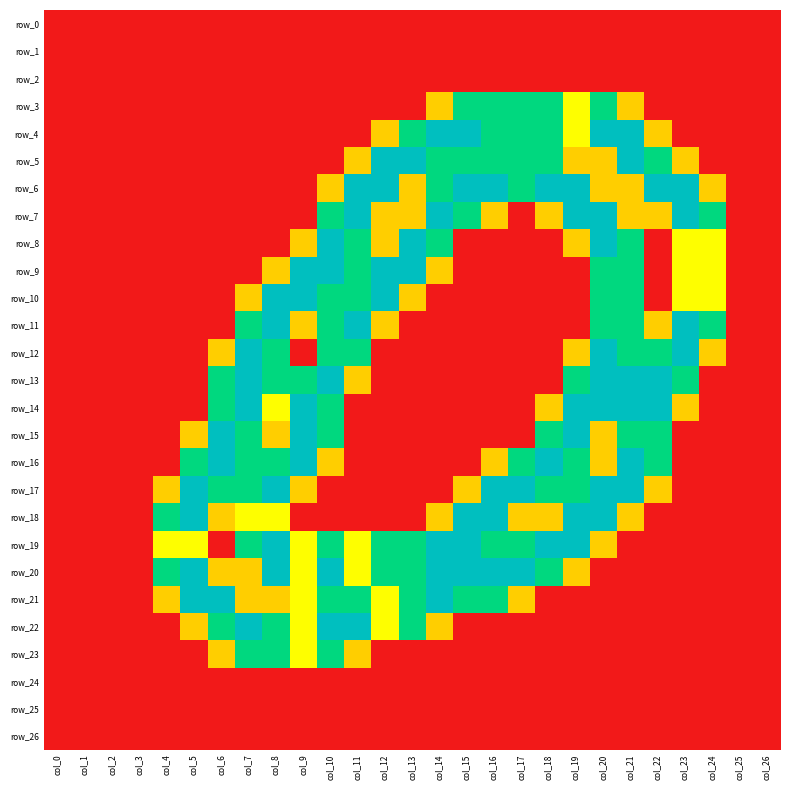

Reading left to right, transcribe all the data shown in this chart.

row_0: 0.0	0.0	0.0	0.0	0.0	0.0	0.0	0.0	0.0	0.0	0.0	0.0	0.0	0.0	0.0	0.0	0.0	0.0	0.0	0.0	0.0	0.0	0.0	0.0	0.0	0.0	0.0
row_1: 0.0	0.0	0.0	0.0	0.0	0.0	0.0	0.0	0.0	0.0	0.0	0.0	0.0	0.0	0.0	0.0	0.0	0.0	0.0	0.0	0.0	0.0	0.0	0.0	0.0	0.0	0.0
row_2: 0.0	0.0	0.0	0.0	0.0	0.0	0.0	0.0	0.0	0.0	0.0	0.0	0.0	0.0	0.0	0.0	0.0	0.0	0.0	0.0	0.0	0.0	0.0	0.0	0.0	0.0	0.0
row_3: 0.0	0.0	0.0	0.0	0.0	0.0	0.0	0.0	0.0	0.0	0.0	0.0	0.0	0.0	0.8	1.5	1.5	1.5	1.5	1.0	1.5	0.8	0.0	0.0	0.0	0.0	0.0
row_4: 0.0	0.0	0.0	0.0	0.0	0.0	0.0	0.0	0.0	0.0	0.0	0.0	0.8	1.5	2.0	2.0	1.5	1.5	1.5	1.0	2.0	2.0	0.8	0.0	0.0	0.0	0.0
row_5: 0.0	0.0	0.0	0.0	0.0	0.0	0.0	0.0	0.0	0.0	0.0	0.8	2.0	2.0	1.5	1.5	1.5	1.5	1.5	0.8	0.8	2.0	1.5	0.8	0.0	0.0	0.0
row_6: 0.0	0.0	0.0	0.0	0.0	0.0	0.0	0.0	0.0	0.0	0.8	2.0	2.0	0.8	1.5	2.0	2.0	1.5	2.0	2.0	0.8	0.8	2.0	2.0	0.8	0.0	0.0
row_7: 0.0	0.0	0.0	0.0	0.0	0.0	0.0	0.0	0.0	0.0	1.5	2.0	0.8	0.8	2.0	1.5	0.8	0.0	0.8	2.0	2.0	0.8	0.8	2.0	1.5	0.0	0.0
row_8: 0.0	0.0	0.0	0.0	0.0	0.0	0.0	0.0	0.0	0.8	2.0	1.5	0.8	2.0	1.5	0.0	0.0	0.0	0.0	0.8	2.0	1.5	0.0	1.0	1.0	0.0	0.0
row_9: 0.0	0.0	0.0	0.0	0.0	0.0	0.0	0.0	0.8	2.0	2.0	1.5	2.0	2.0	0.8	0.0	0.0	0.0	0.0	0.0	1.5	1.5	0.0	1.0	1.0	0.0	0.0
row_10: 0.0	0.0	0.0	0.0	0.0	0.0	0.0	0.8	2.0	2.0	1.5	1.5	2.0	0.8	0.0	0.0	0.0	0.0	0.0	0.0	1.5	1.5	0.0	1.0	1.0	0.0	0.0
row_11: 0.0	0.0	0.0	0.0	0.0	0.0	0.0	1.5	2.0	0.8	1.5	2.0	0.8	0.0	0.0	0.0	0.0	0.0	0.0	0.0	1.5	1.5	0.8	2.0	1.5	0.0	0.0
row_12: 0.0	0.0	0.0	0.0	0.0	0.0	0.8	2.0	1.5	0.0	1.5	1.5	0.0	0.0	0.0	0.0	0.0	0.0	0.0	0.8	2.0	1.5	1.5	2.0	0.8	0.0	0.0
row_13: 0.0	0.0	0.0	0.0	0.0	0.0	1.5	2.0	1.5	1.5	2.0	0.8	0.0	0.0	0.0	0.0	0.0	0.0	0.0	1.5	2.0	2.0	2.0	1.5	0.0	0.0	0.0
row_14: 0.0	0.0	0.0	0.0	0.0	0.0	1.5	2.0	1.0	2.0	1.5	0.0	0.0	0.0	0.0	0.0	0.0	0.0	0.8	2.0	2.0	2.0	2.0	0.8	0.0	0.0	0.0
row_15: 0.0	0.0	0.0	0.0	0.0	0.8	2.0	1.5	0.8	2.0	1.5	0.0	0.0	0.0	0.0	0.0	0.0	0.0	1.5	2.0	0.8	1.5	1.5	0.0	0.0	0.0	0.0
row_16: 0.0	0.0	0.0	0.0	0.0	1.5	2.0	1.5	1.5	2.0	0.8	0.0	0.0	0.0	0.0	0.0	0.8	1.5	2.0	1.5	0.8	2.0	1.5	0.0	0.0	0.0	0.0
row_17: 0.0	0.0	0.0	0.0	0.8	2.0	1.5	1.5	2.0	0.8	0.0	0.0	0.0	0.0	0.0	0.8	2.0	2.0	1.5	1.5	2.0	2.0	0.8	0.0	0.0	0.0	0.0
row_18: 0.0	0.0	0.0	0.0	1.5	2.0	0.8	1.0	1.0	0.0	0.0	0.0	0.0	0.0	0.8	2.0	2.0	0.8	0.8	2.0	2.0	0.8	0.0	0.0	0.0	0.0	0.0
row_19: 0.0	0.0	0.0	0.0	1.0	1.0	0.0	1.5	2.0	1.0	1.5	1.0	1.5	1.5	2.0	2.0	1.5	1.5	2.0	2.0	0.8	0.0	0.0	0.0	0.0	0.0	0.0
row_20: 0.0	0.0	0.0	0.0	1.5	2.0	0.8	0.8	2.0	1.0	2.0	1.0	1.5	1.5	2.0	2.0	2.0	2.0	1.5	0.8	0.0	0.0	0.0	0.0	0.0	0.0	0.0
row_21: 0.0	0.0	0.0	0.0	0.8	2.0	2.0	0.8	0.8	1.0	1.5	1.5	1.0	1.5	2.0	1.5	1.5	0.8	0.0	0.0	0.0	0.0	0.0	0.0	0.0	0.0	0.0
row_22: 0.0	0.0	0.0	0.0	0.0	0.8	1.5	2.0	1.5	1.0	2.0	2.0	1.0	1.5	0.8	0.0	0.0	0.0	0.0	0.0	0.0	0.0	0.0	0.0	0.0	0.0	0.0
row_23: 0.0	0.0	0.0	0.0	0.0	0.0	0.8	1.5	1.5	1.0	1.5	0.8	0.0	0.0	0.0	0.0	0.0	0.0	0.0	0.0	0.0	0.0	0.0	0.0	0.0	0.0	0.0
row_24: 0.0	0.0	0.0	0.0	0.0	0.0	0.0	0.0	0.0	0.0	0.0	0.0	0.0	0.0	0.0	0.0	0.0	0.0	0.0	0.0	0.0	0.0	0.0	0.0	0.0	0.0	0.0
row_25: 0.0	0.0	0.0	0.0	0.0	0.0	0.0	0.0	0.0	0.0	0.0	0.0	0.0	0.0	0.0	0.0	0.0	0.0	0.0	0.0	0.0	0.0	0.0	0.0	0.0	0.0	0.0
row_26: 0.0	0.0	0.0	0.0	0.0	0.0	0.0	0.0	0.0	0.0	0.0	0.0	0.0	0.0	0.0	0.0	0.0	0.0	0.0	0.0	0.0	0.0	0.0	0.0	0.0	0.0	0.0